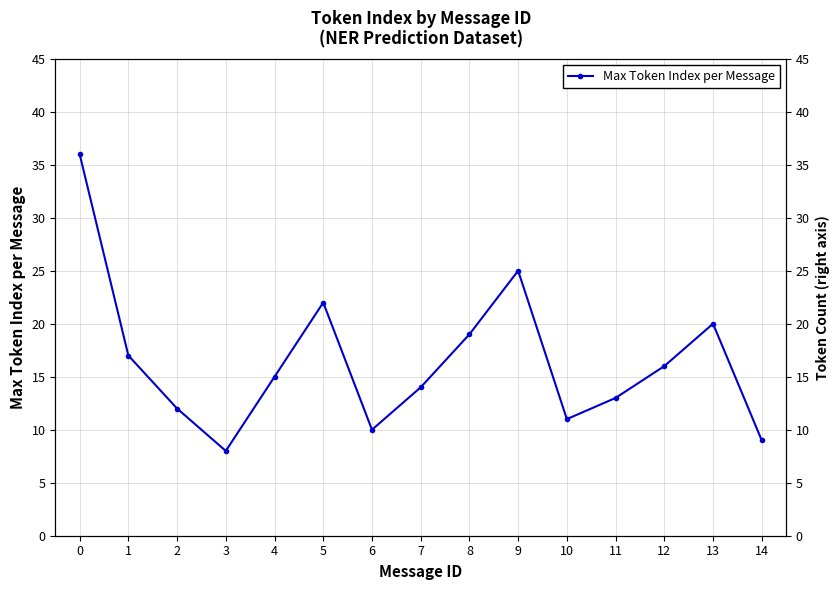

Reading right to left, list all the values displayed in this chart.

9	20	16	13	11	25	19	14	10	22	15	8	12	17	36